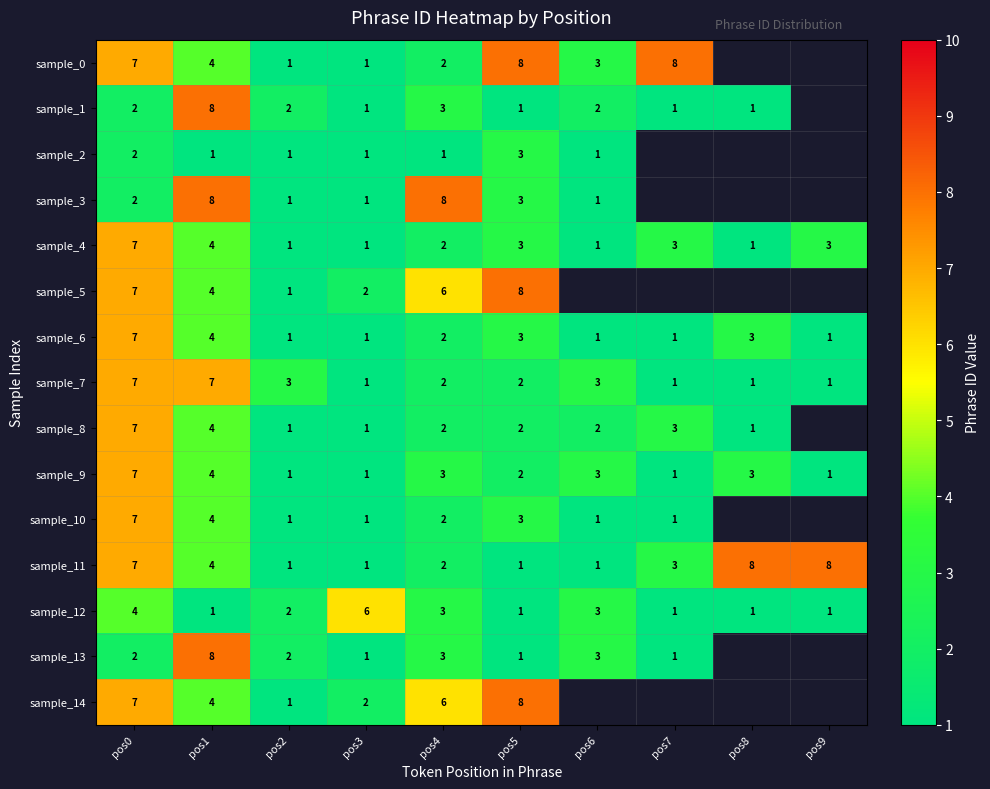

At which label does sample_7 first exceed 2?

pos0